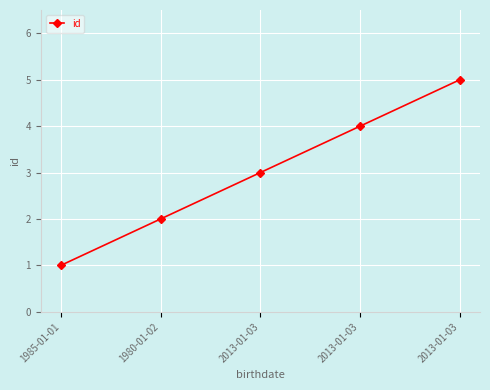

What is the average value?

3